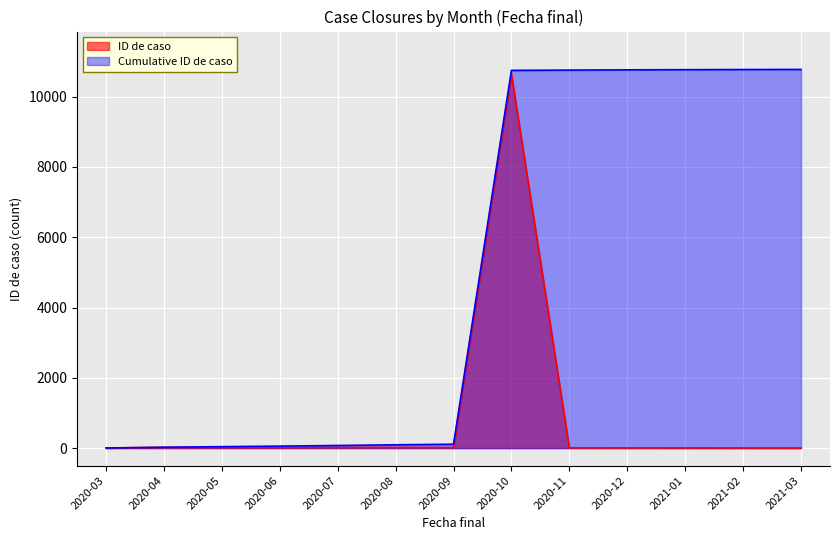

What is the smallest value displayed?

3